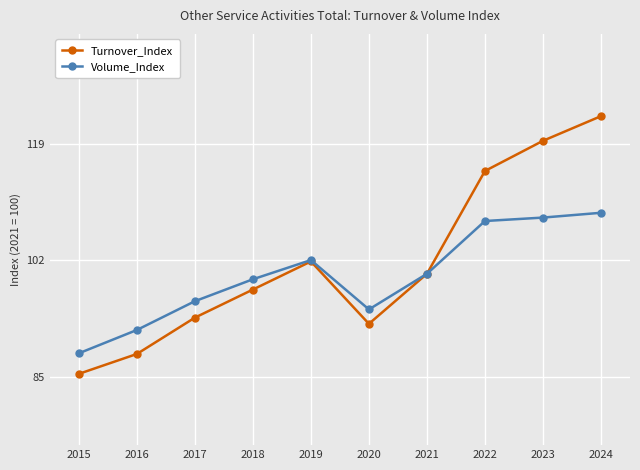

True or false: Volume_Index has more than 1 interior local peaks.

False